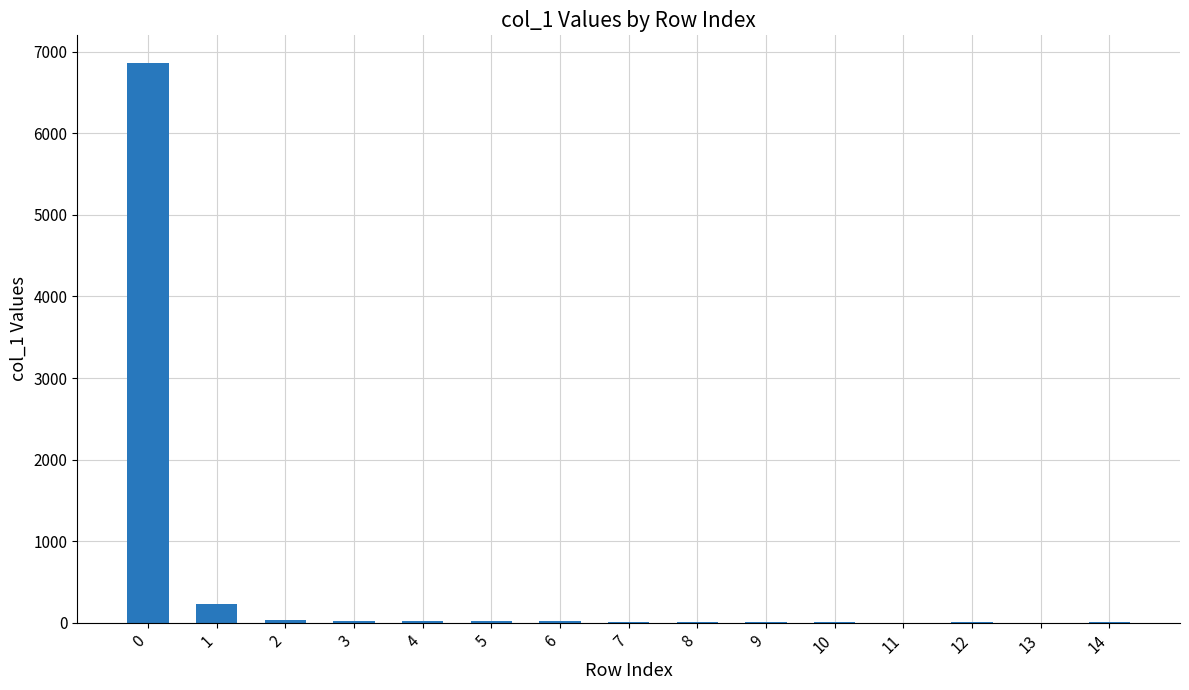

Count the number of categories in the chart.

15